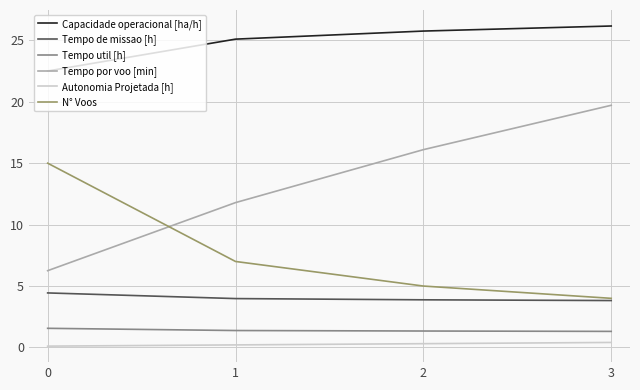

How many lines are shown in the chart?

6